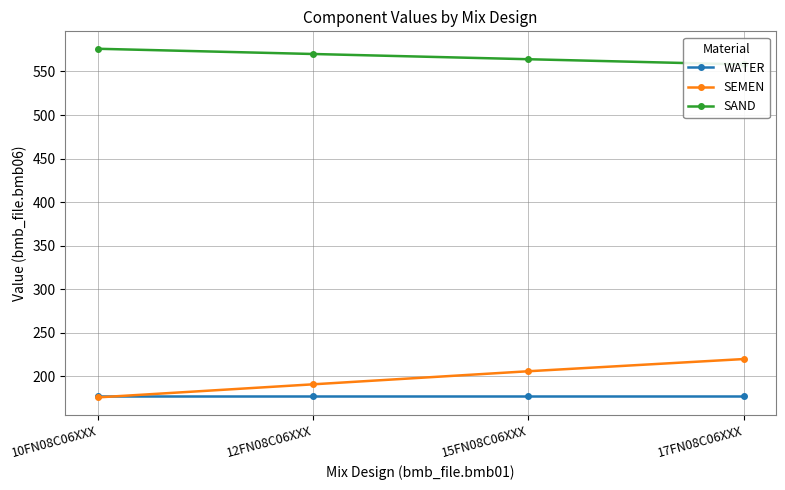

Which series ends up on top after the final intersection of WATER and SEMEN?

SEMEN